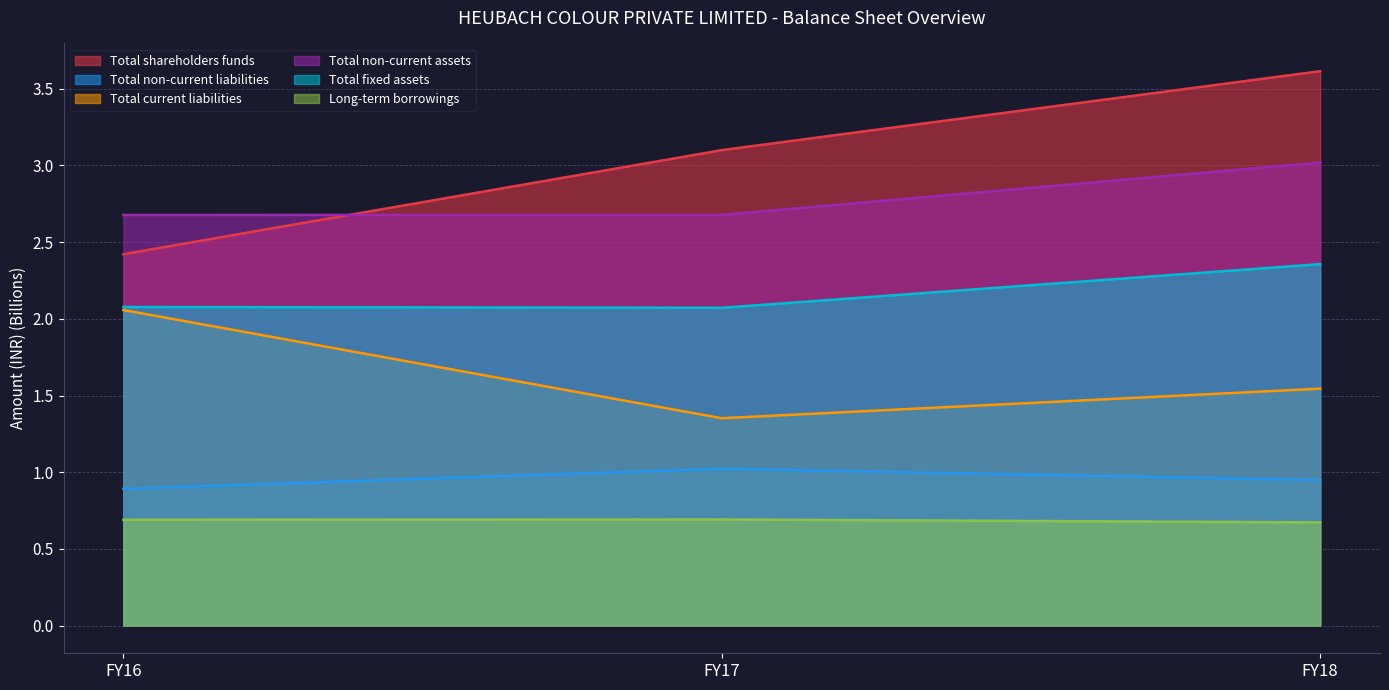

What are all the series names shown in the legend?

Total shareholders funds, Total non-current liabilities, Total current liabilities, Total non-current assets, Total fixed assets, Long-term borrowings